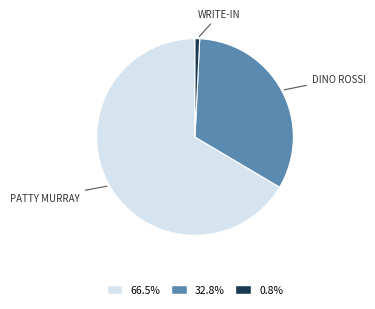

What is the ratio of the value at 66.5% to the value at 32.8%?

2.0